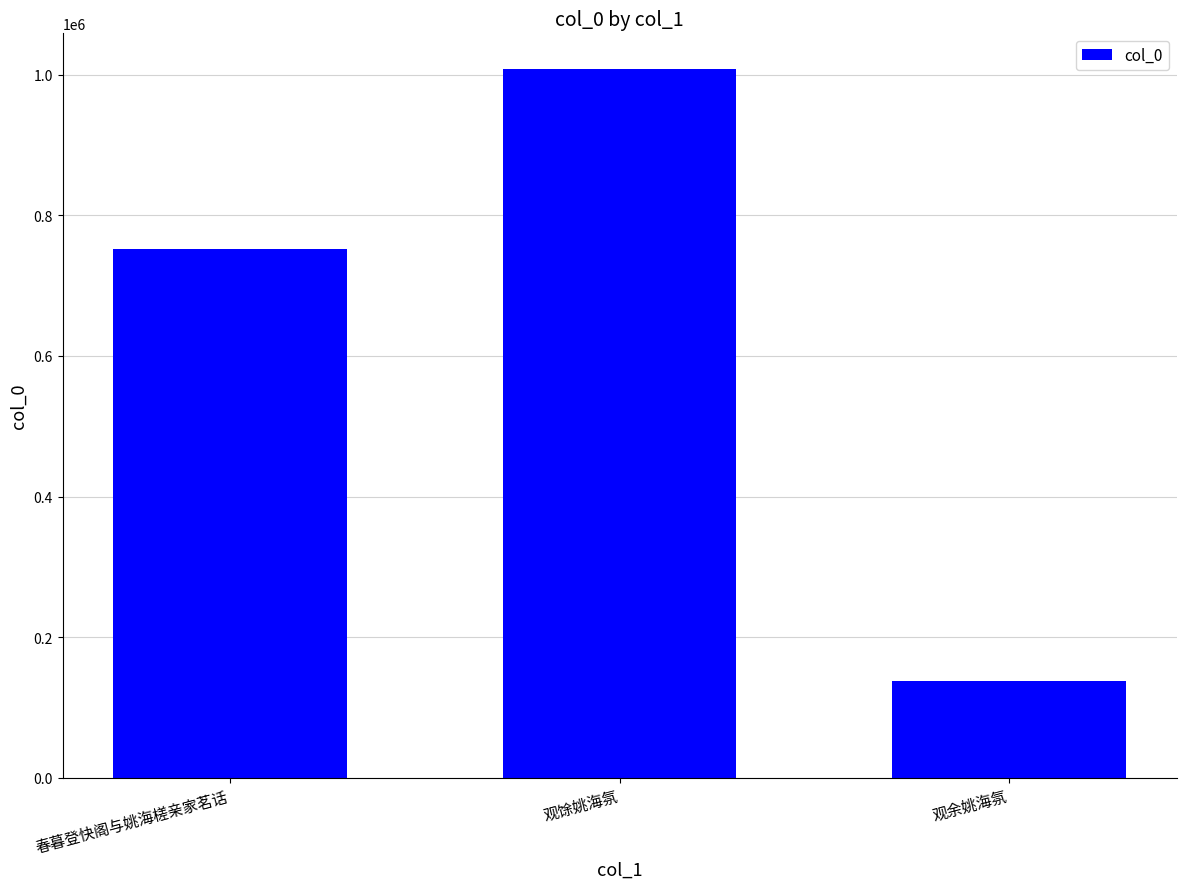

Reading left to right, extract all data points from this chart.

春暮登快阁与姚海槎亲家茗话=751807	观馀姚海氛=1008213	观余姚海氛=137204